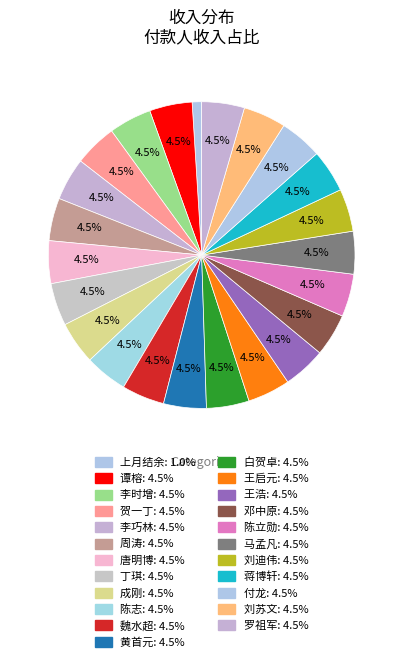

What percentage is the 唐明博 slice, to the nearest percent?

5%